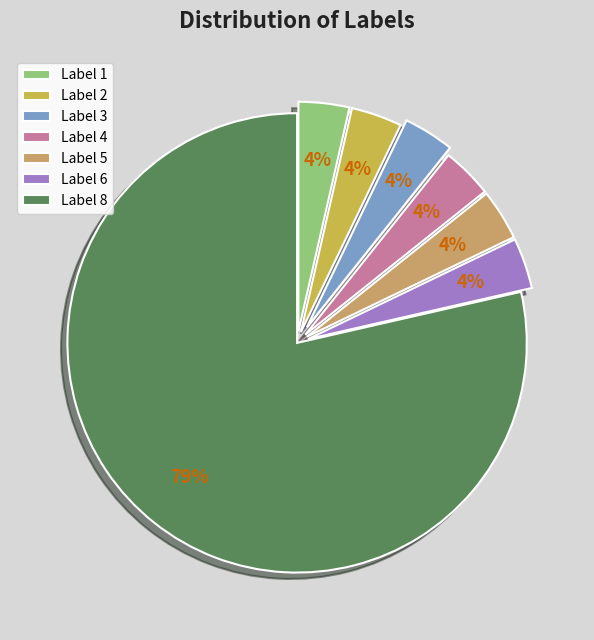

Approximately how many times larger is the value at Label 6 compared to Label 2?

1.0